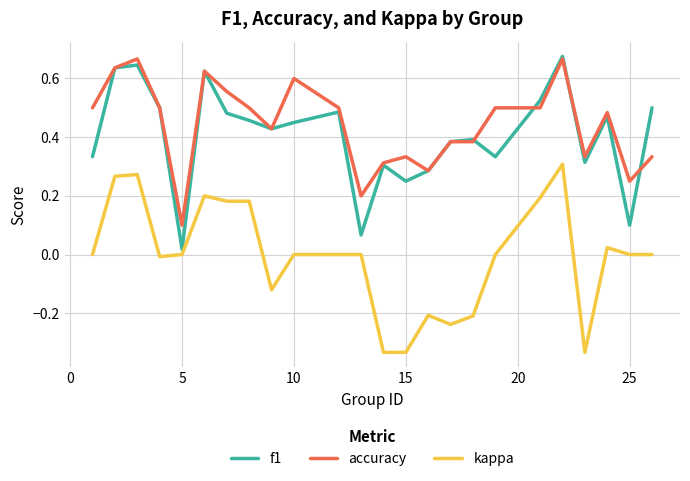

True or false: accuracy and kappa intersect in this chart.

False